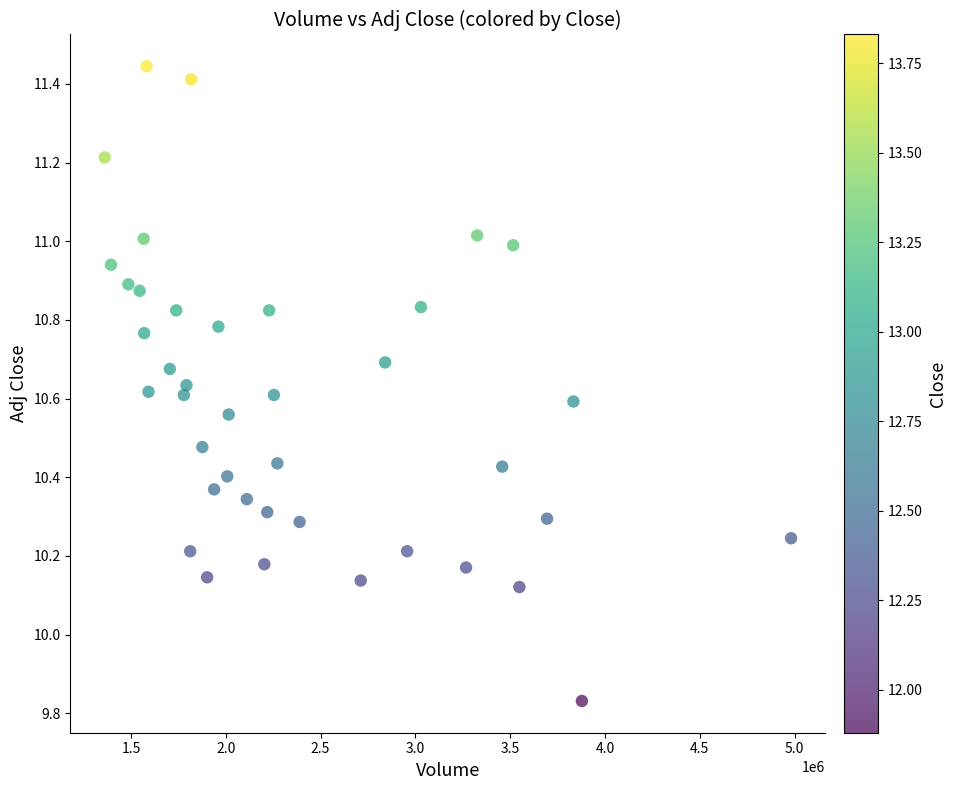

What is the range of Y values (max minus min)?

1.6